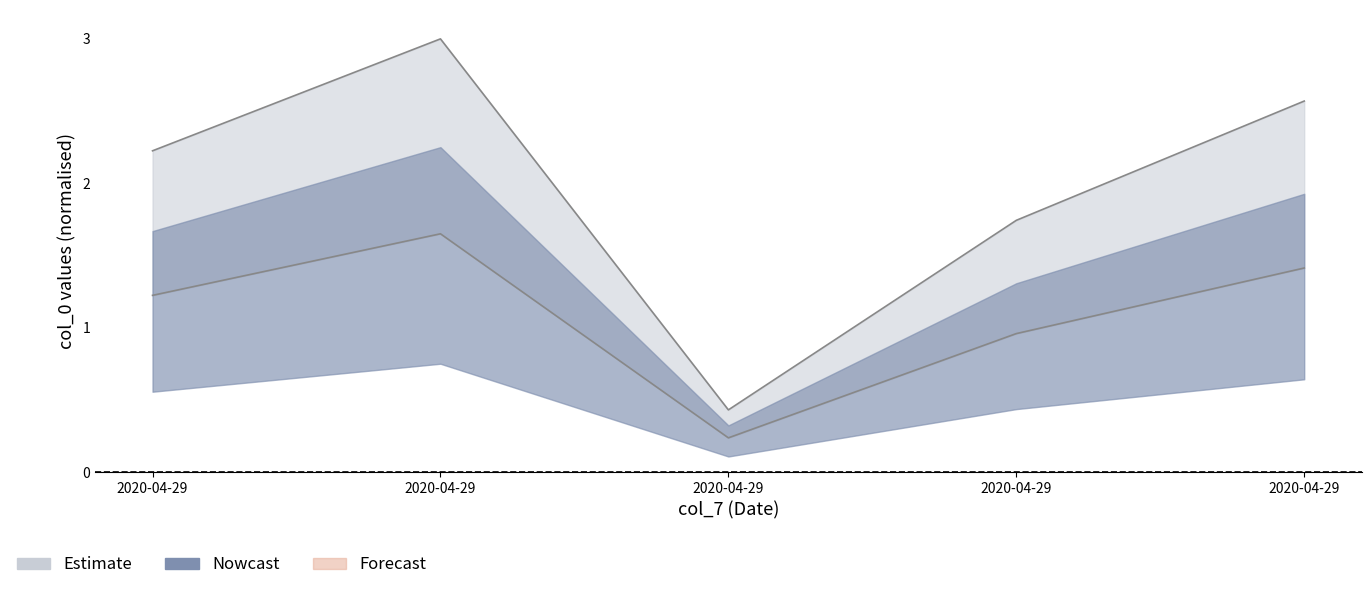

Between 2020-04-29 and 2020-04-29, which is larger?

2020-04-29